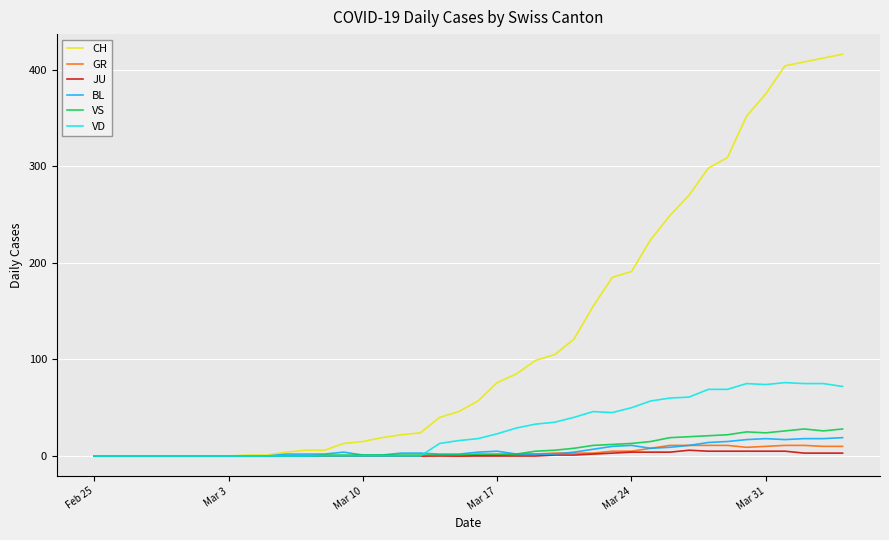

Which series has the largest range (max minus min)?

CH